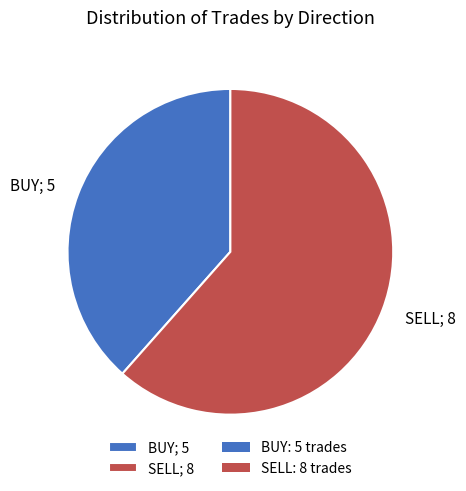

Is there any slice that represents more than half of the pie?

Yes